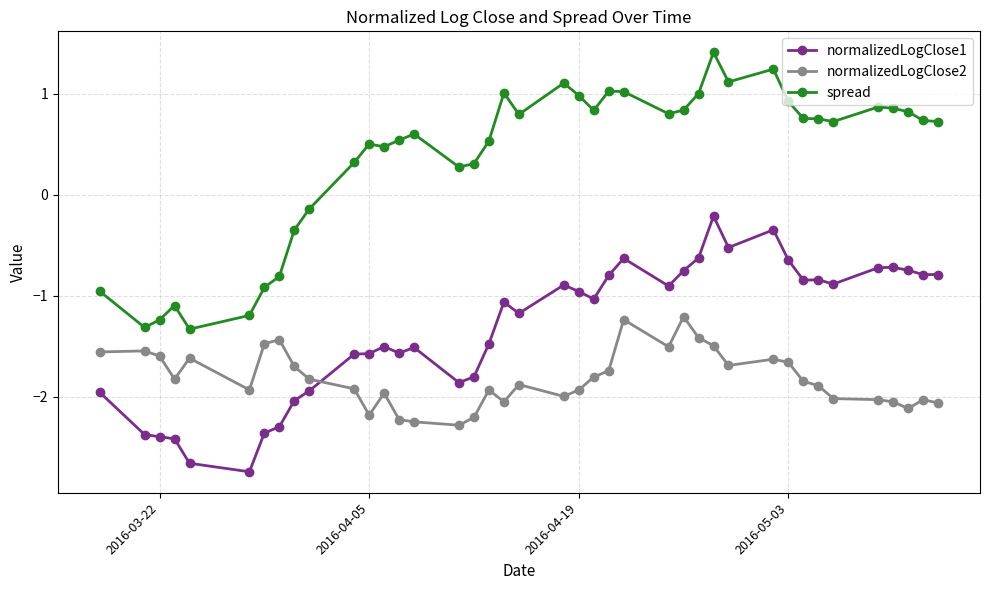

How many data points in spread are less than 0?

10